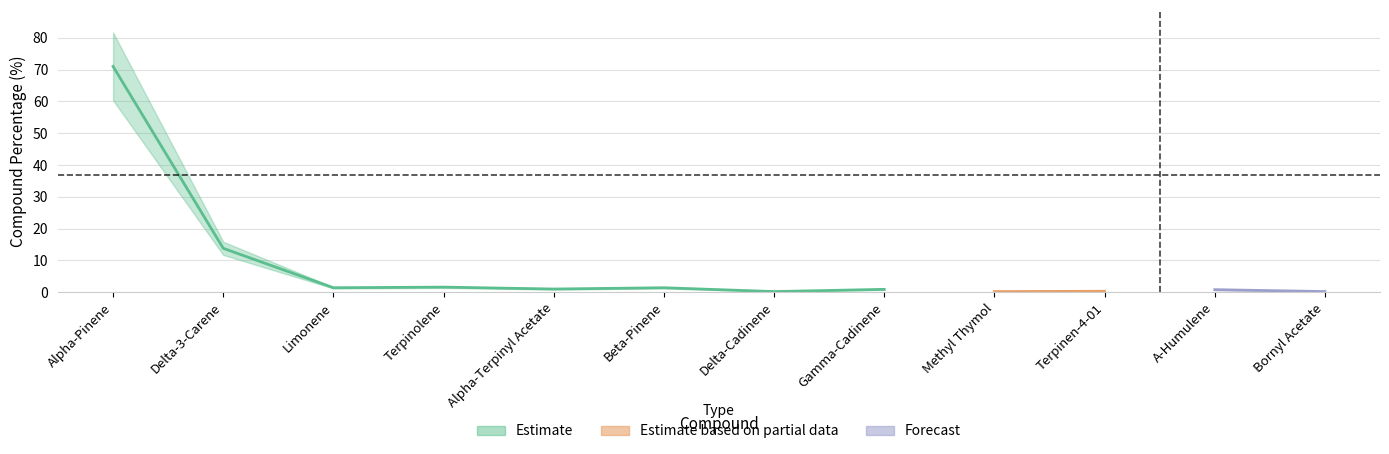

What is the value of the Estimate point at the 8th from the left?

0.9